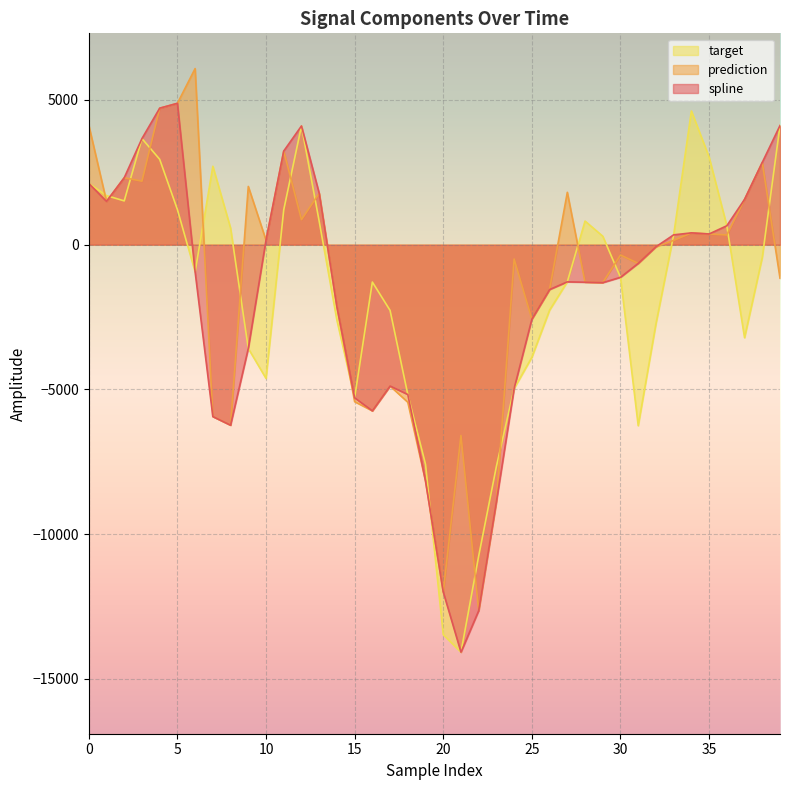

Reading left to right, list all the values displayed in this chart.

spline: 0=2118.5	1=1495.5	2=2312.0	3=3665.5	4=4715.0	5=4883.2	6=-939.8	7=-5937.4	8=-6236.0	9=-3584.2	10=155.9	11=3235.0	12=4101.5	13=1776.6	14=-2145.2	15=-5290.8	16=-5740.1	17=-4883.7	18=-5175.7	19=-8165.2	20=-11998.9	21=-14078.3	22=-12644.7	23=-8873.1	24=-4968.6	25=-2574.3	26=-1549.9	27=-1284.1	28=-1297.1	29=-1312.0	30=-1128.2	31=-647.1	32=-72.7	33=339.3	34=407.4	35=369.6	36=653.4	37=1564.6	38=2842.1	39=4114.9
prediction: 0=4129.9	1=1495.5	2=2312.0	3=2193.4	4=4715.0	5=4883.2	6=6083.9	7=-5937.4	8=-6236.0	9=2011.9	10=155.9	11=3235.0	12=863.3	13=1776.6	14=-2145.2	15=-5422.6	16=-5740.1	17=-4883.7	18=-5442.9	19=-8165.2	20=-11998.9	21=-6591.4	22=-12644.7	23=-8873.1	24=-496.3	25=-2574.3	26=-1549.9	27=1808.8	28=-1297.1	29=-1312.0	30=-357.2	31=-647.1	32=-72.7	33=148.3	34=407.4	35=369.6	36=335.7	37=1564.6	38=2842.1	39=-1157.8
target: 0=2118.5	1=1695.8	2=1512.2	3=3665.5	4=2949.4	5=1213.9	6=-939.8	7=2709.3	8=576.2	9=-3584.2	10=-4620.3	11=1206.2	12=4101.5	13=808.1	14=-2609.8	15=-5290.8	16=-1291.3	17=-2270.0	18=-5175.7	19=-7589.0	20=-13472.8	21=-14078.3	22=-10754.0	23=-7656.4	24=-4968.6	25=-3890.1	26=-2260.8	27=-1284.1	28=816.1	29=291.9	30=-1128.2	31=-6252.5	32=-2735.6	33=339.3	34=4618.7	35=3025.4	36=653.4	37=-3213.7	38=-439.0	39=4114.9